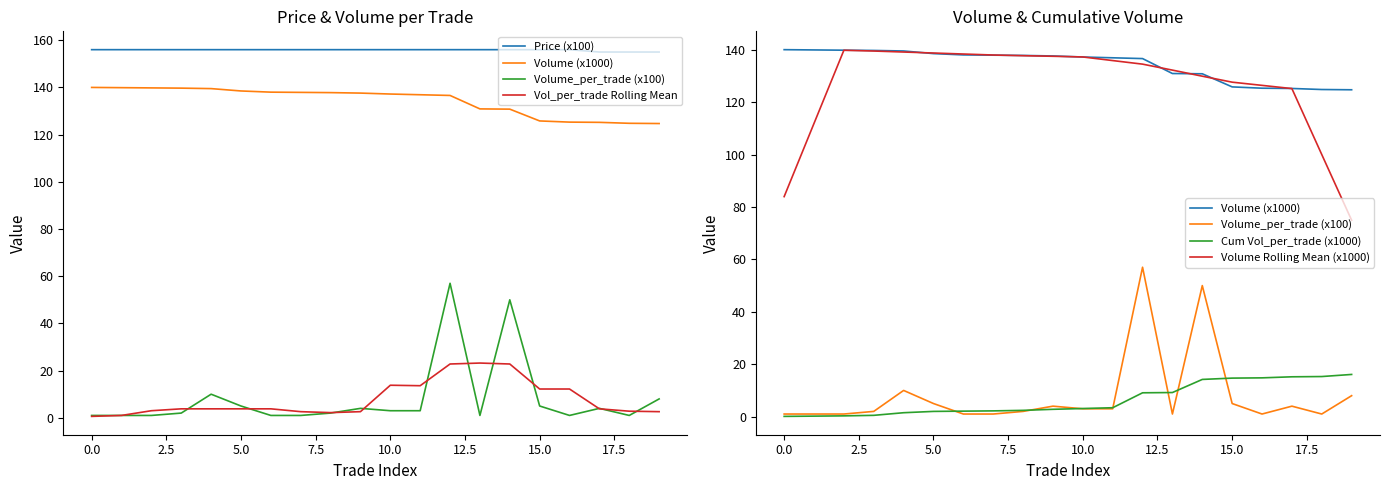

How many interior local valleys does the Vol_per_trade Rolling Mean series have?

2